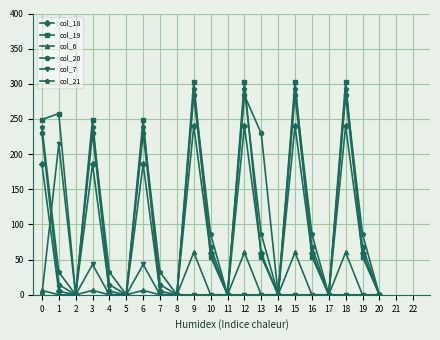

Is the value of col_19 at 9 greater than the value of col_20 at 4?

Yes